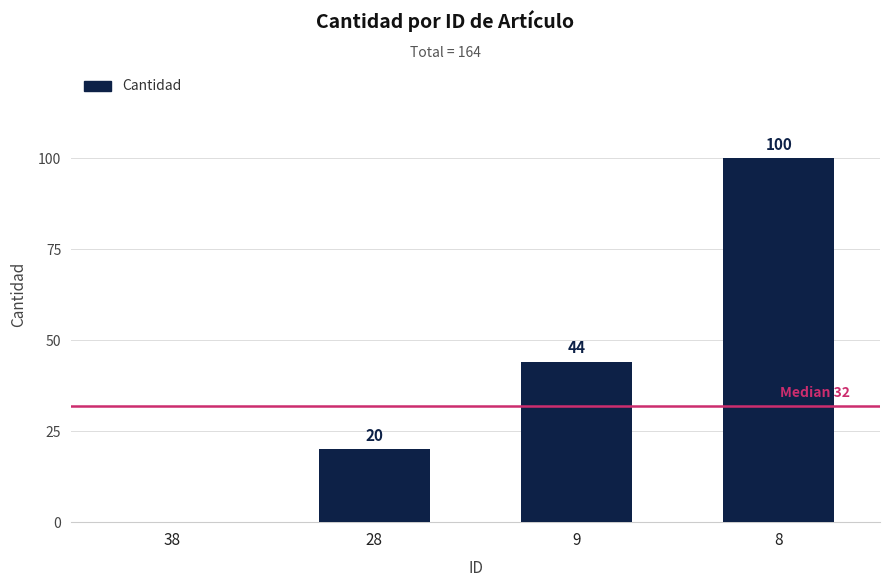

What is the change in value from 38 to 9?

+44